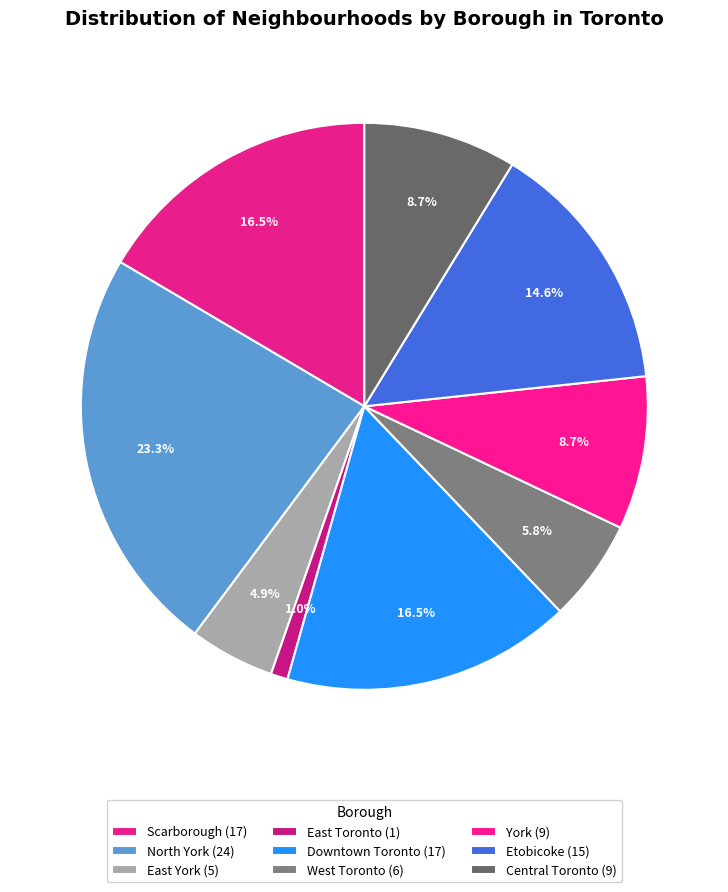

Does Scarborough represent more than half of the total?

No